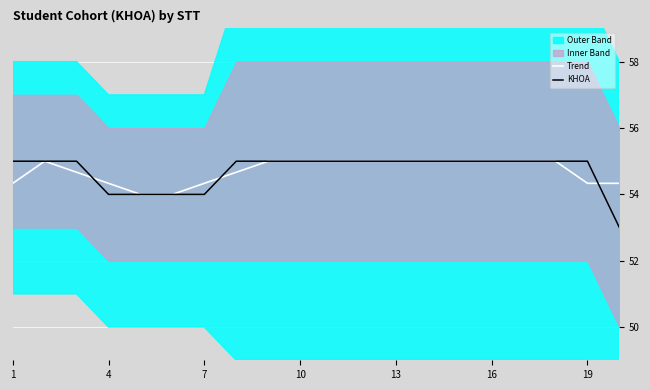

Is it true that Trend equals 20.8 at 1?

False